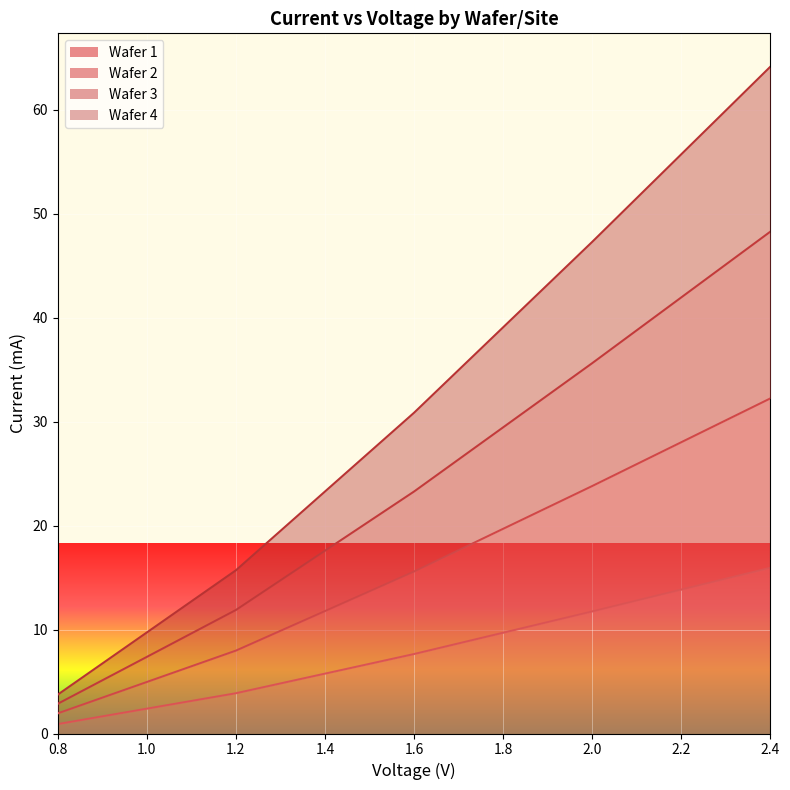

What are all the series names shown in the legend?

Wafer 1, Wafer 2, Wafer 3, Wafer 4